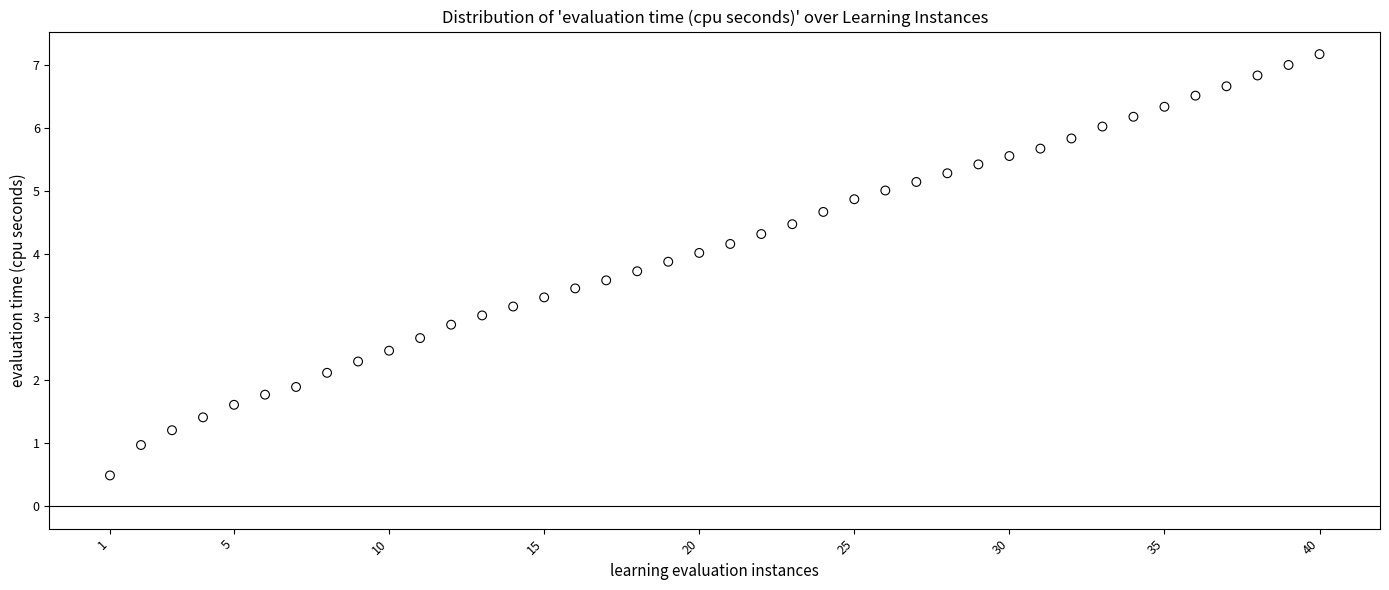

What is the range of X values (max minus min)?

39.0